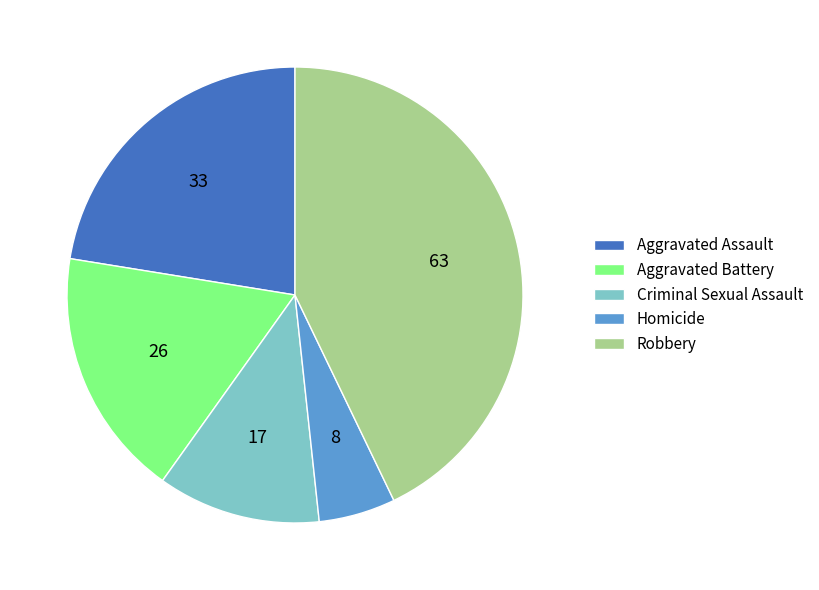

Count the number of slices in the pie.

5